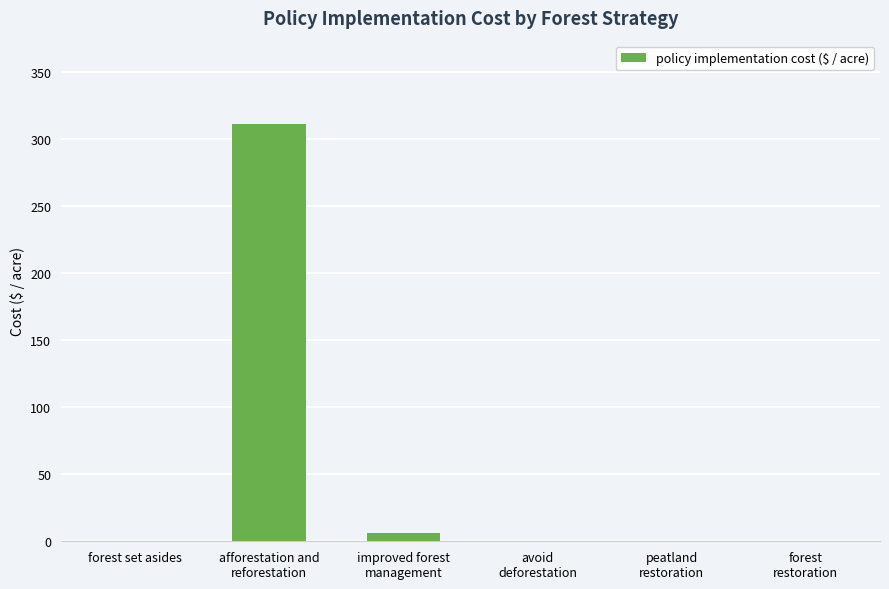

At which category does the chart reach its peak across all series?

afforestation and
reforestation